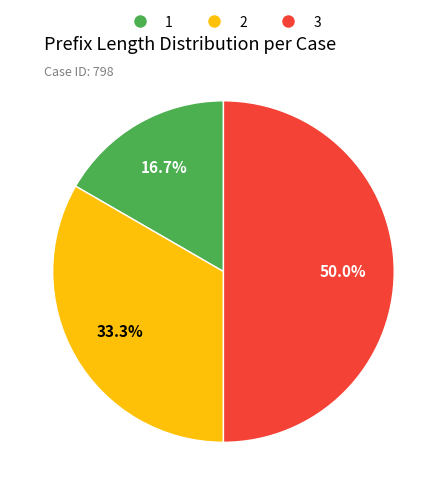

What percentage is NOT represented by 1?

83.3%